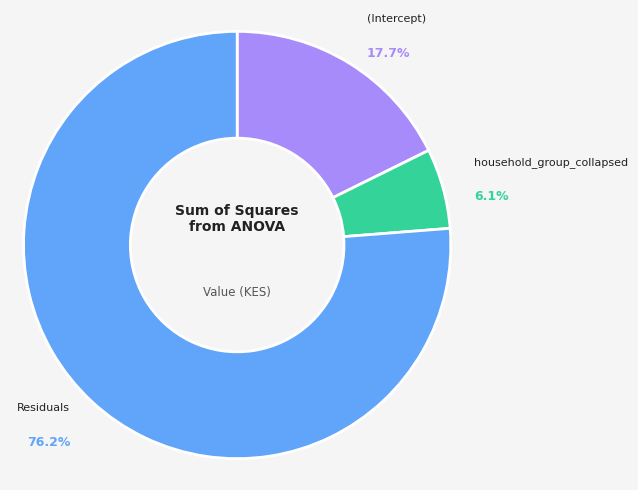

The (Intercept) slice represents 9% of the pie. True or false?

False